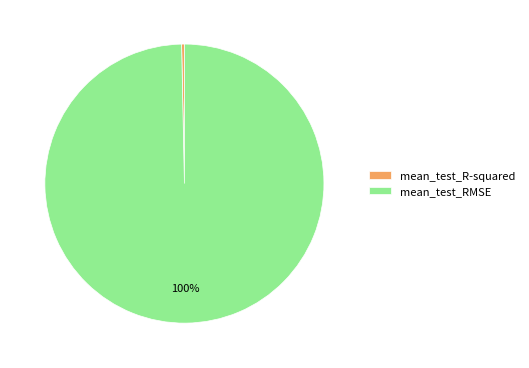

Which slice is the smallest?

mean_test_R-squared